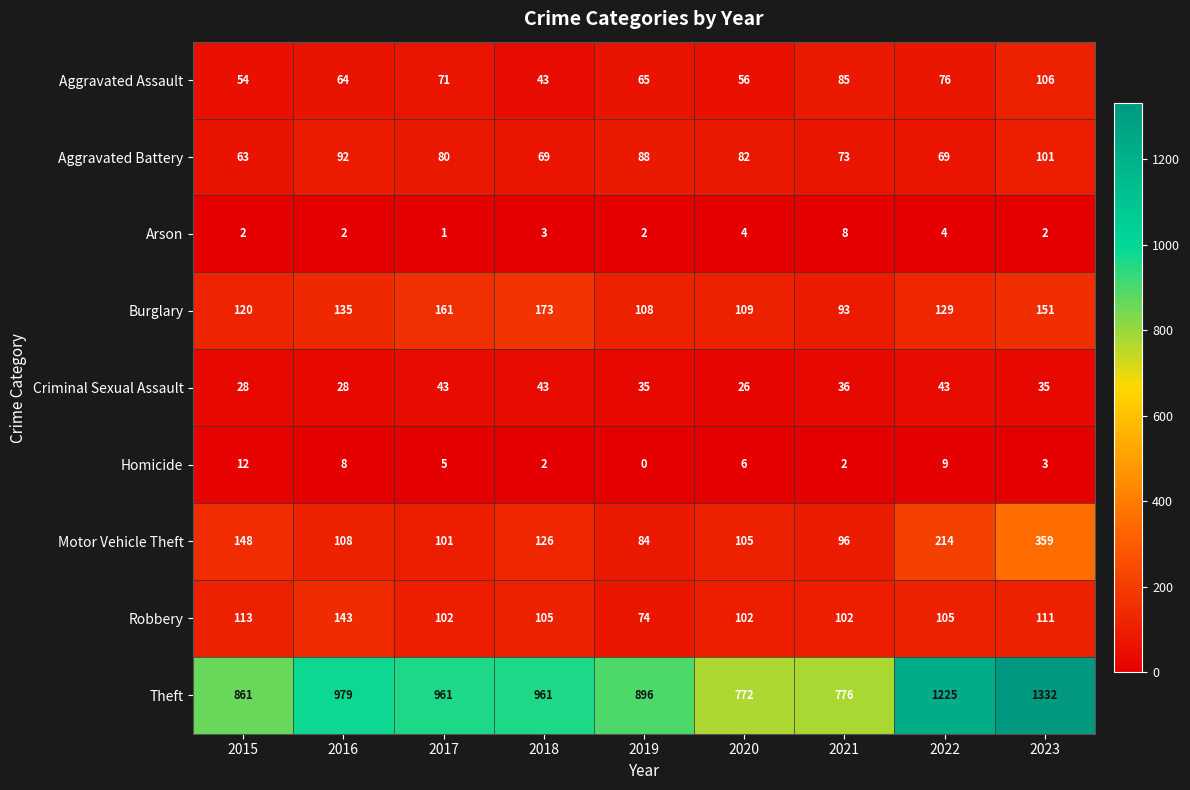

What is the spread (max minus min) of values at 2023?

1330